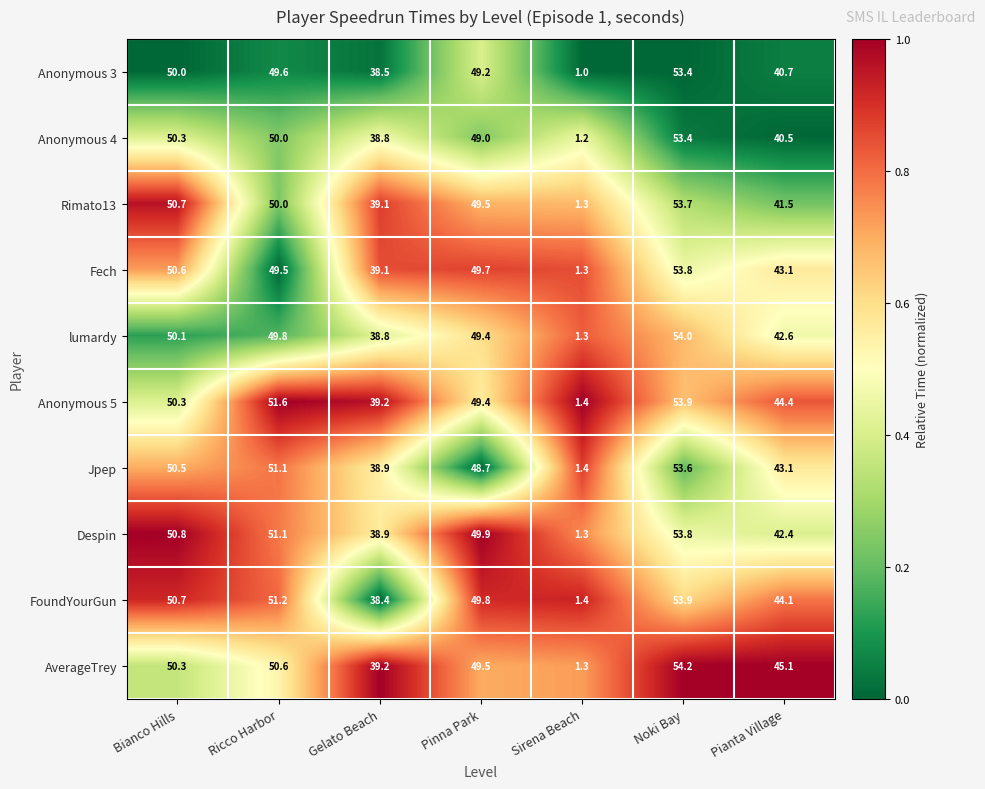

At which category is the sum across all series the highest?

Noki Bay